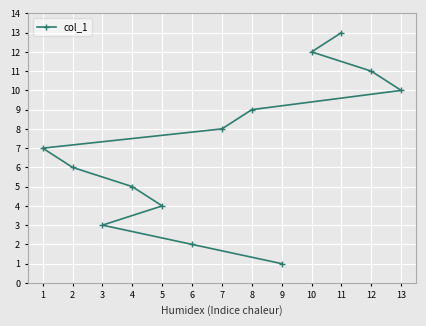

What is the average value?

7